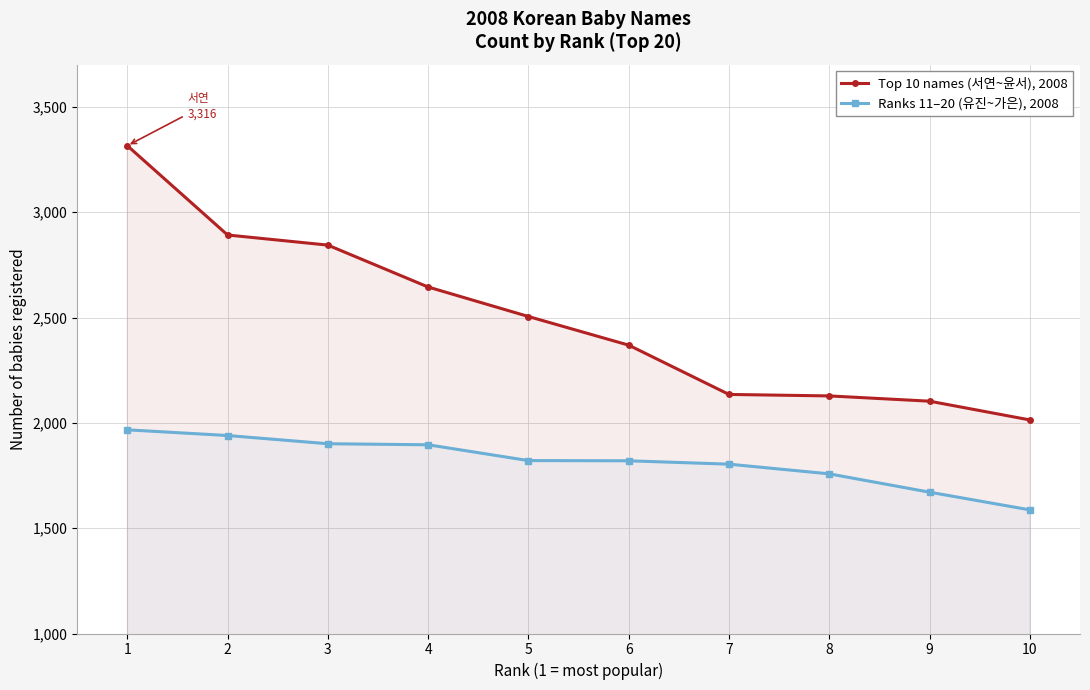

Count the number of categories in the chart.

10